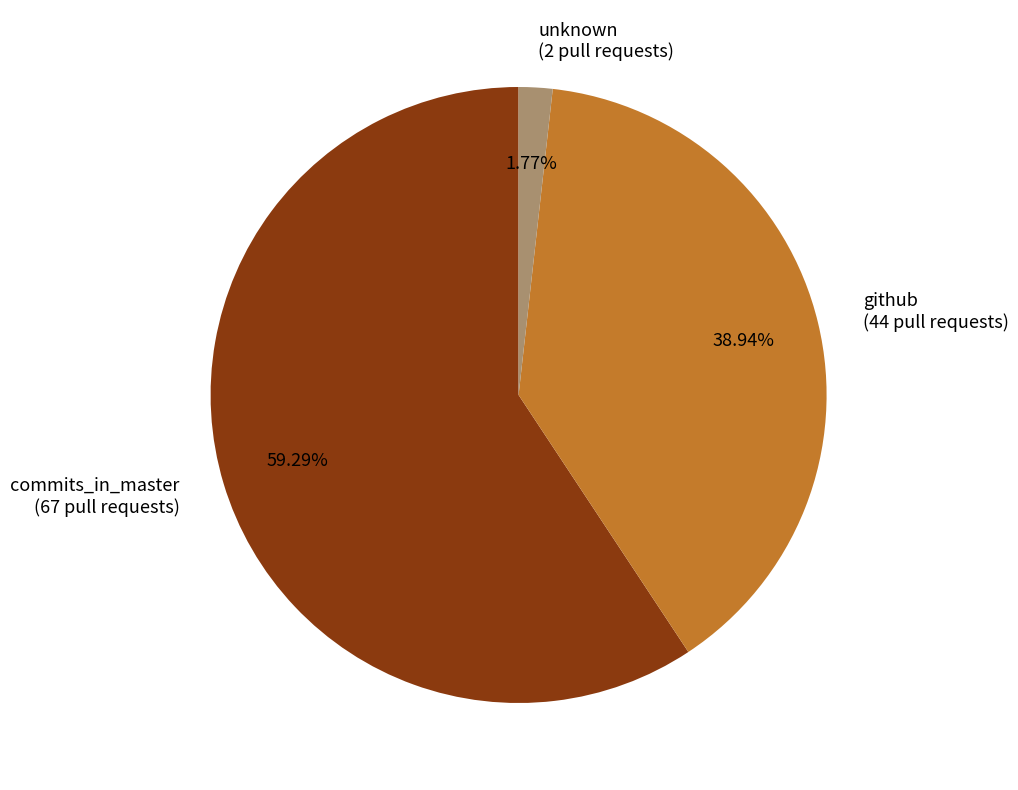

To the nearest percent, what portion does commits_in_master represent?

59%